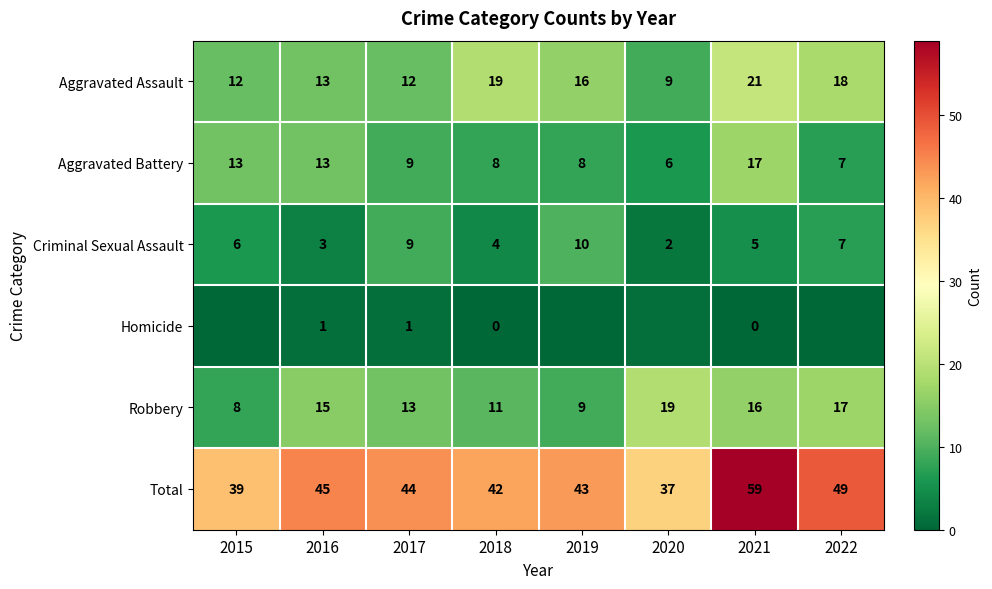

The value of Total at 2021 is 88. True or false?

False